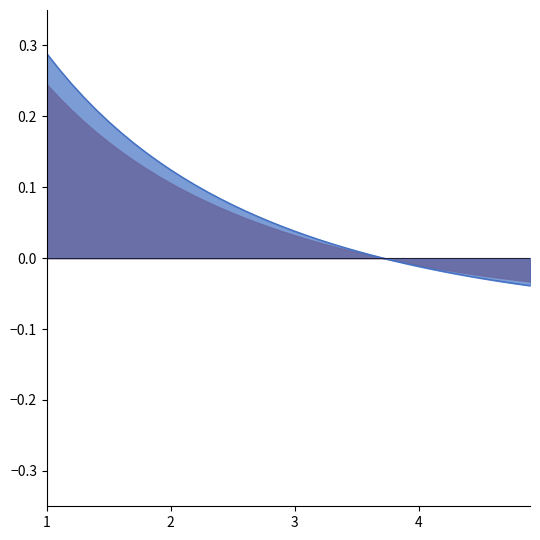

The value at 24 is 0.0. True or false?

False